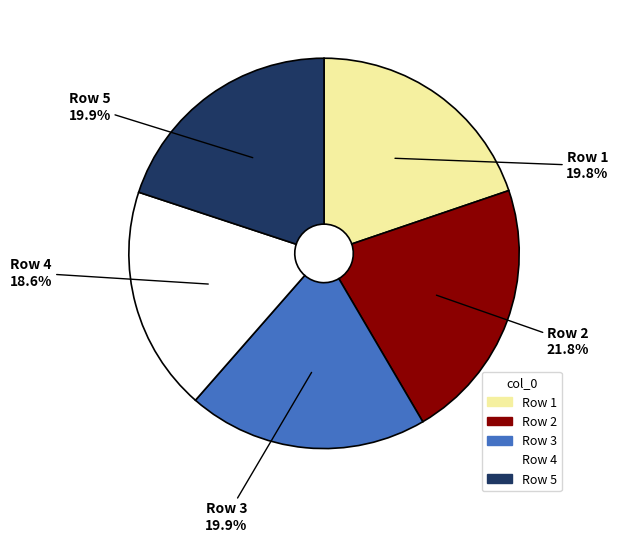

Count the number of slices in the pie.

5